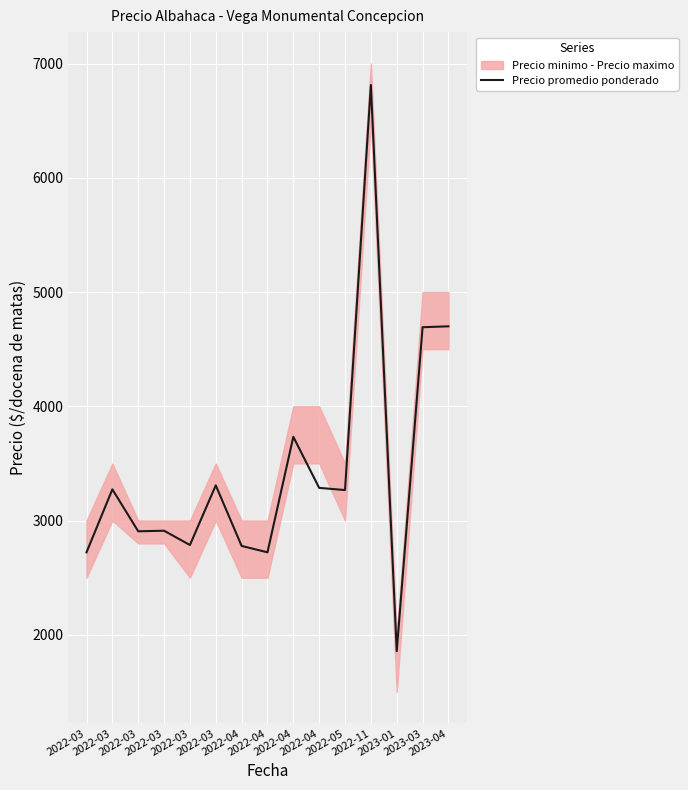

At which category does the chart reach its minimum across all series?

2023-01